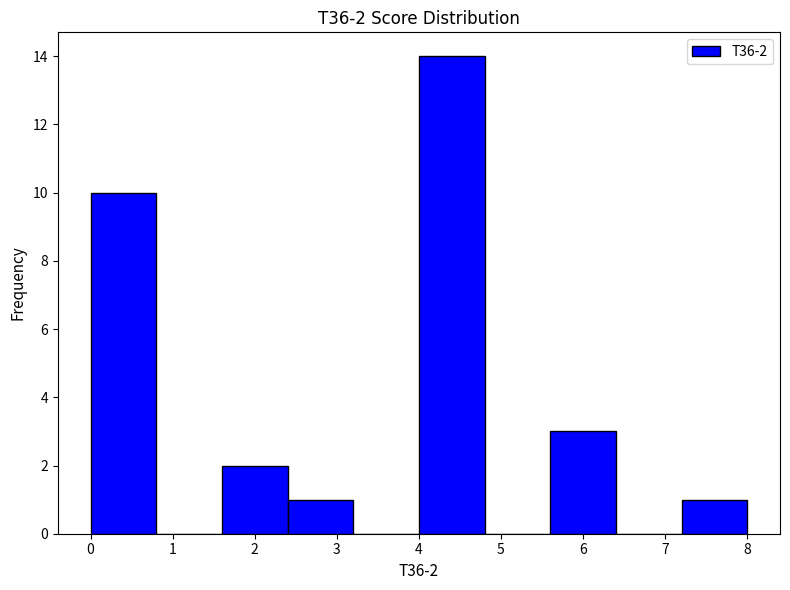

Which range on the x-axis has the tallest bar?

4.0 to 4.8